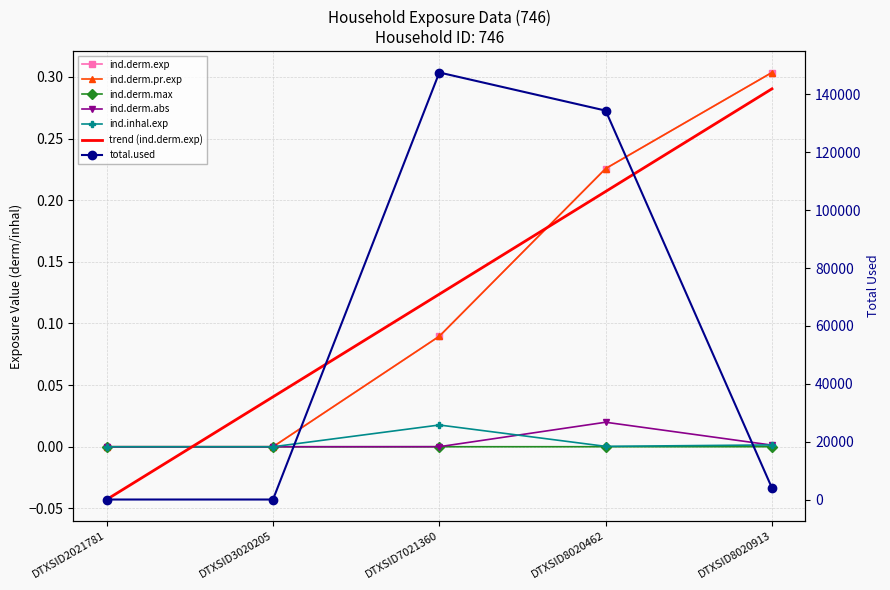

Is it true that ind.derm.max equals 0.0 at DTXSID8020913?

False